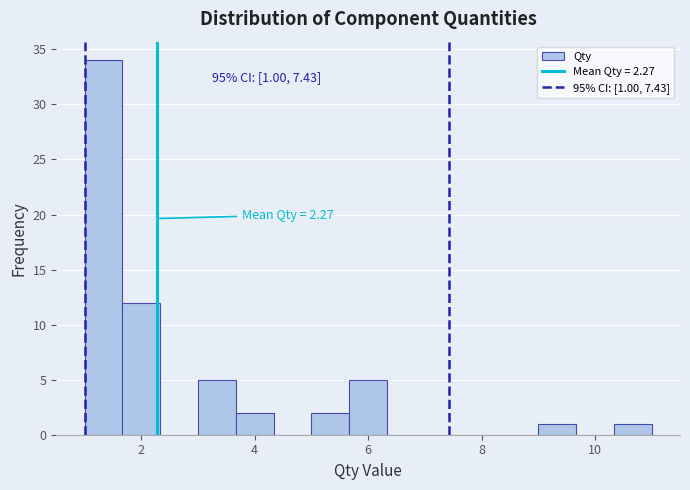

Read against the x-axis, roughly where is the centre of the tallest bar?

1.4